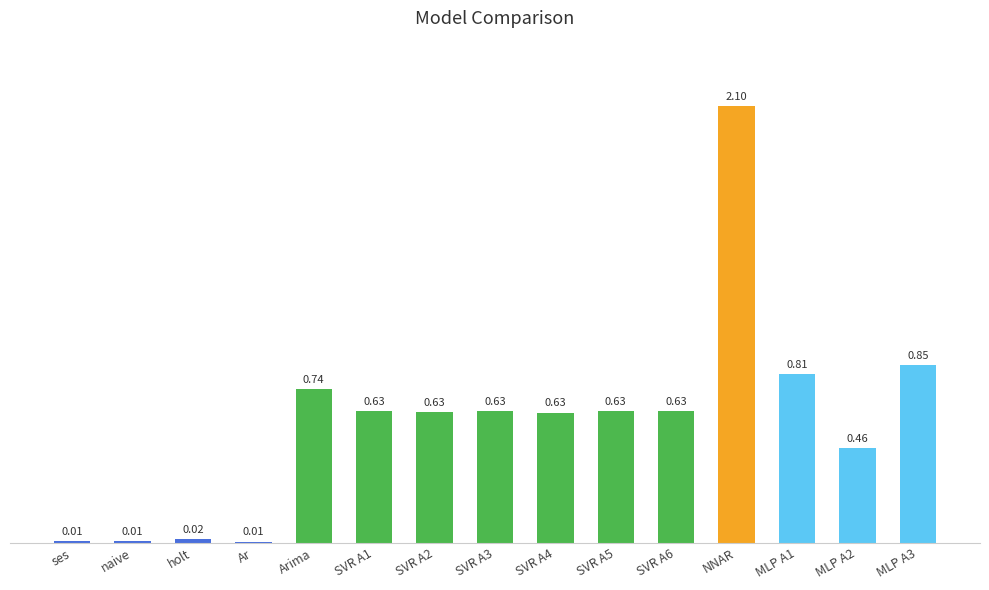

What is the sum of all values?

8.8